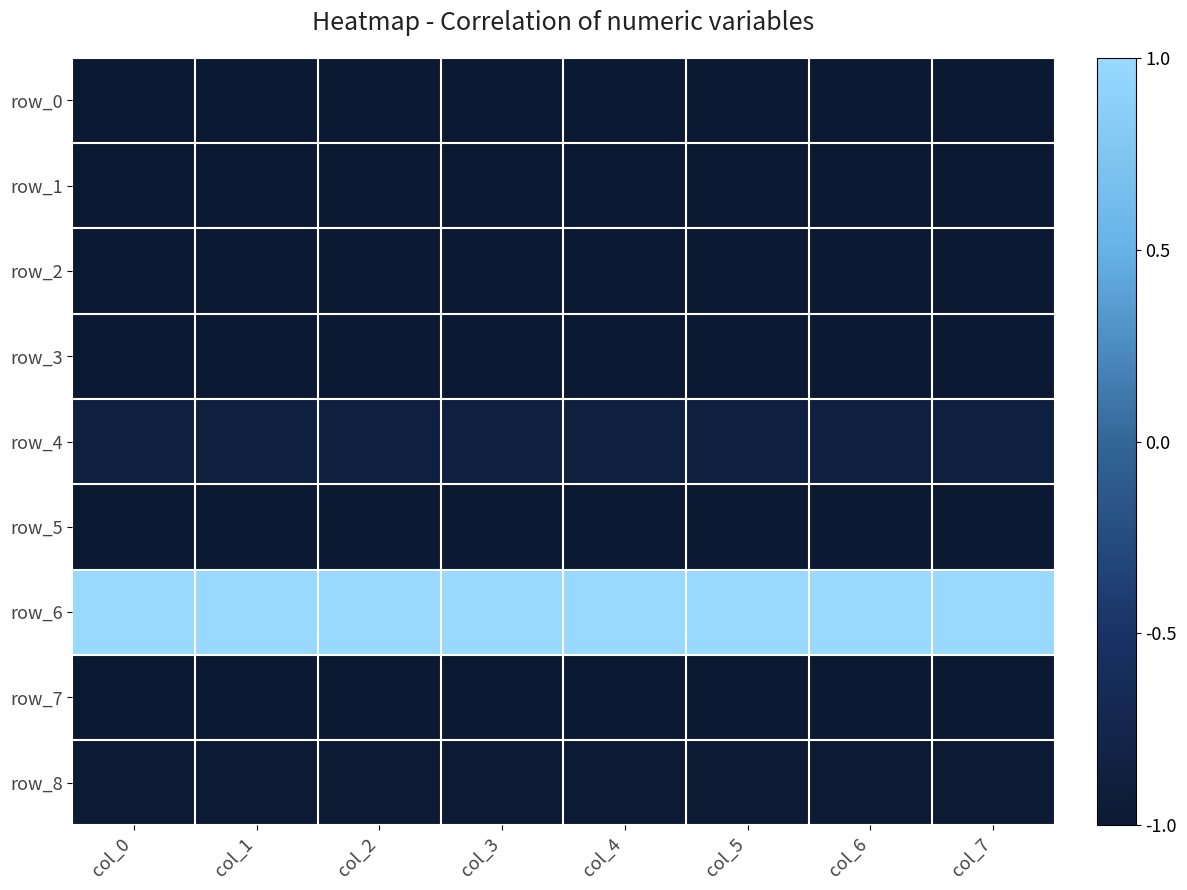

What is the approximate value of row_8 at col_6?

-1.0